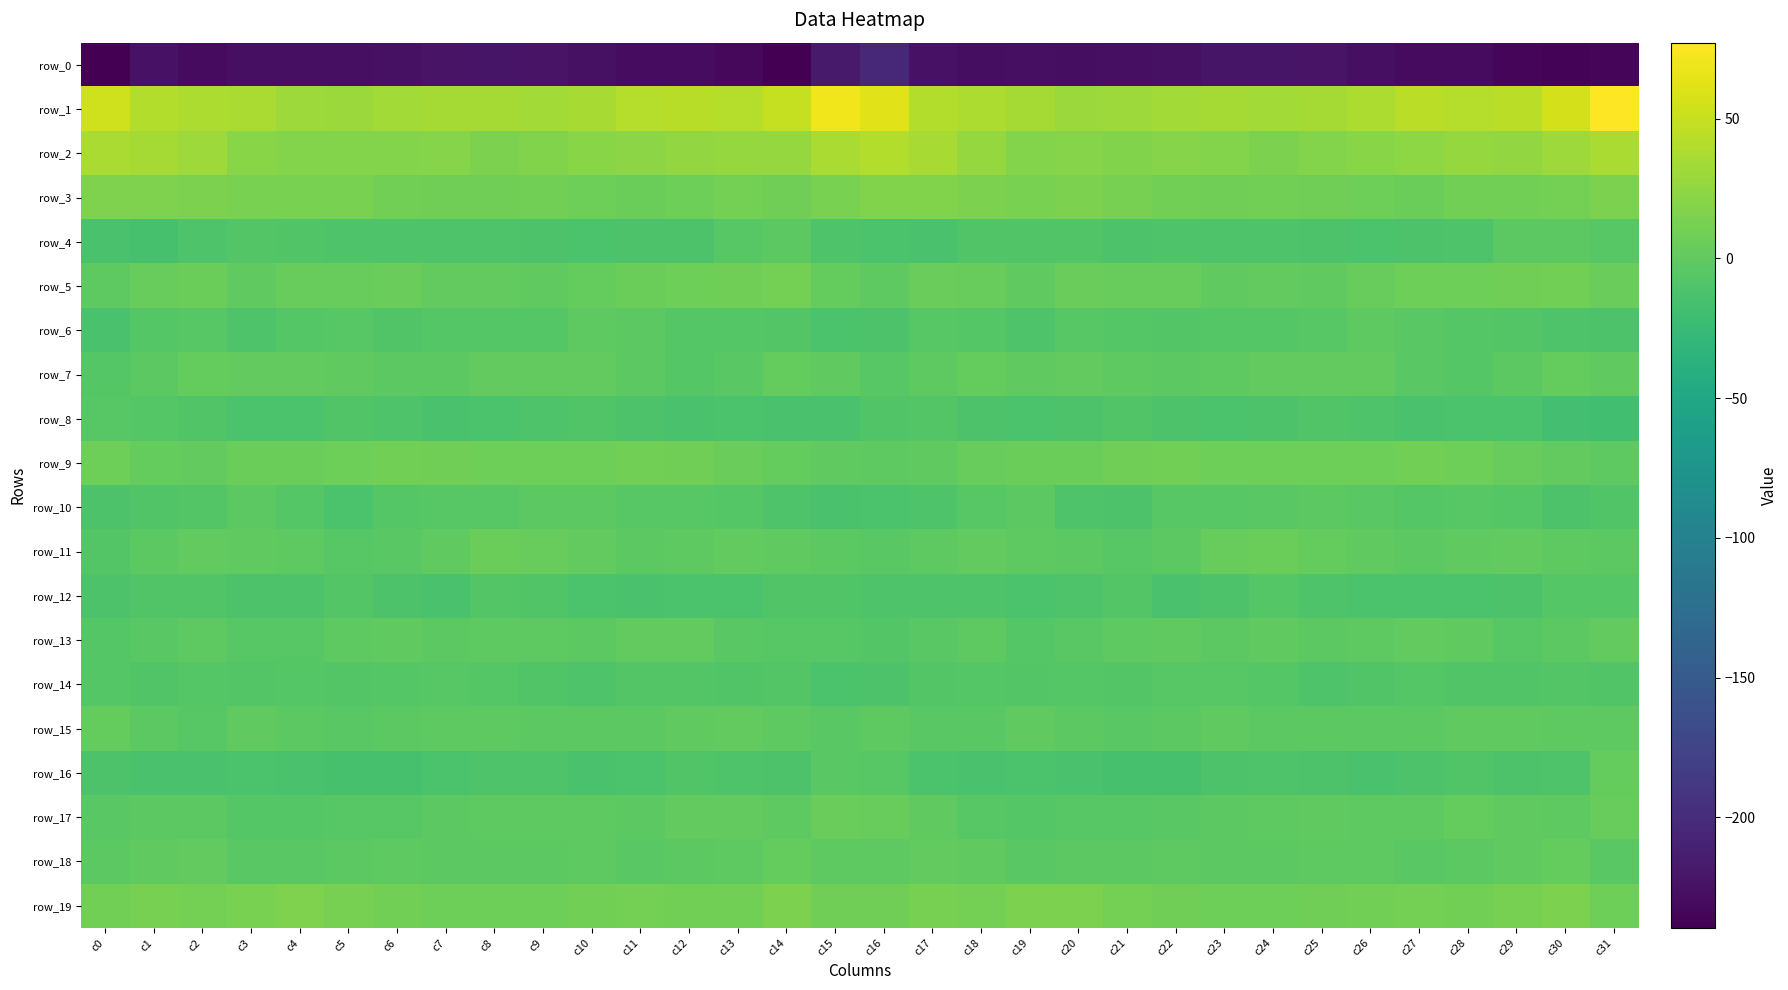

Reading left to right, transcribe all the data shown in this chart.

row_0: -239.5	-223.9	-229.6	-226.1	-226.9	-227.1	-225.5	-223.1	-221.0	-222.3	-225.1	-229.2	-229.6	-233.1	-238.7	-216.0	-202.7	-224.1	-227.8	-226.4	-227.4	-226.3	-225.2	-221.5	-221.5	-223.1	-226.6	-229.9	-230.2	-235.3	-235.8	-234.0
row_1: 54.8	40.2	37.9	36.6	30.8	29.9	32.8	34.8	34.0	33.5	35.9	42.5	43.2	41.8	49.3	70.1	63.4	41.1	38.7	34.1	29.5	30.9	33.9	34.9	33.4	34.0	37.9	44.0	41.9	43.9	56.3	77.2
row_2: 37.1	34.7	30.2	21.0	19.0	18.5	18.5	19.6	15.2	17.5	20.4	21.8	26.1	26.7	27.0	37.4	40.7	35.6	26.8	18.8	19.4	17.6	19.9	17.9	15.2	18.9	20.9	23.2	27.1	26.1	30.4	37.5
row_3: 15.7	16.5	14.9	14.0	14.0	13.4	10.1	8.5	9.0	9.4	7.4	5.9	7.7	11.2	8.5	13.0	17.4	16.8	14.5	13.2	14.5	11.8	9.7	8.2	9.4	8.9	6.7	6.2	9.2	10.0	10.9	15.1
row_4: -13.2	-14.4	-10.2	-8.1	-8.9	-10.3	-10.6	-10.1	-9.9	-10.8	-12.3	-10.8	-11.8	-5.1	-2.0	-9.9	-12.4	-13.5	-8.7	-8.7	-9.1	-11.1	-10.0	-10.0	-10.3	-11.2	-12.2	-11.2	-10.5	-2.7	-3.0	-4.6
row_5: -1.9	3.1	5.9	-0.3	3.9	3.7	4.7	1.3	0.6	0.5	1.9	6.1	7.7	8.0	10.6	1.8	-1.4	4.7	3.3	0.1	4.6	3.6	4.1	0.2	0.8	0.4	3.5	6.8	7.7	9.0	9.5	5.1
row_6: -13.2	-5.9	-4.6	-9.7	-6.2	-5.1	-8.2	-6.1	-6.5	-6.0	-1.8	-2.6	-5.7	-6.8	-8.0	-12.1	-11.0	-4.7	-6.8	-9.6	-4.6	-6.6	-7.4	-6.0	-6.8	-4.8	-0.8	-4.3	-5.7	-7.5	-9.5	-10.7
row_7: -5.9	-2.7	3.0	0.6	0.9	0.1	-2.9	-2.2	0.7	0.7	1.7	-2.1	-6.0	-4.4	1.8	-0.1	-4.5	-1.1	2.9	-0.3	1.4	-1.2	-3.2	-0.9	0.7	1.4	0.9	-4.4	-5.8	-2.7	1.9	-0.5
row_8: -4.5	-6.4	-8.9	-12.9	-12.0	-9.3	-10.3	-13.1	-12.1	-10.0	-9.1	-11.4	-13.8	-12.4	-14.3	-14.3	-8.9	-7.9	-10.7	-13.0	-11.0	-9.0	-11.8	-12.7	-11.4	-9.4	-9.5	-13.3	-13.0	-12.8	-17.3	-18.9
row_9: 7.1	2.4	1.4	6.2	6.3	7.6	10.1	8.0	7.4	7.9	6.7	9.7	9.1	4.3	2.6	0.3	-0.8	-0.5	3.6	6.6	6.1	8.9	9.5	7.7	7.6	7.1	7.8	10.1	7.6	3.0	1.0	-1.9
row_10: -11.6	-8.5	-7.0	-3.2	-5.8	-12.4	-6.9	-4.7	-4.8	-2.7	-2.7	-5.5	-5.3	-5.9	-9.7	-13.4	-12.3	-9.8	-5.3	-2.9	-9.6	-11.1	-4.8	-5.2	-4.0	-2.4	-3.4	-6.2	-5.1	-6.9	-11.1	-8.6
row_11: -7.3	-2.2	1.6	-0.2	-1.4	-4.8	-3.9	0.4	6.3	3.8	0.9	-2.4	-1.1	1.5	-0.3	-3.0	-4.3	-1.5	1.4	-0.8	-2.9	-5.0	-2.9	3.3	5.8	3.0	-0.6	-2.7	0.1	1.7	-0.8	-2.5
row_12: -11.3	-9.3	-9.1	-11.7	-10.7	-7.3	-11.2	-14.3	-7.7	-8.7	-12.2	-13.5	-12.5	-12.3	-9.0	-8.5	-9.8	-9.5	-10.0	-11.9	-9.5	-7.8	-13.9	-11.8	-6.9	-10.2	-13.1	-13.0	-12.7	-11.0	-6.7	-6.8
row_13: -6.3	-4.3	-0.9	-4.5	-5.0	-1.8	-0.6	-2.0	-0.9	-1.1	-2.8	0.5	0.6	-3.2	-5.5	-5.5	-8.0	-3.4	-1.5	-5.8	-3.6	-1.4	-0.6	-2.5	-0.0	-2.5	-1.6	1.2	-0.5	-4.9	-2.1	1.7
row_14: -6.3	-8.2	-6.4	-7.2	-6.7	-7.5	-6.7	-4.9	-5.7	-9.3	-10.5	-7.0	-7.5	-8.8	-8.0	-12.1	-11.3	-7.8	-6.7	-7.3	-6.6	-7.7	-5.6	-5.2	-6.9	-10.6	-9.1	-6.6	-8.4	-8.2	-8.0	-9.4
row_15: 2.2	-2.5	-5.0	-0.4	-2.5	-3.5	-3.2	-0.9	-1.6	-2.7	-3.0	-2.6	-0.6	0.6	-1.0	-3.3	-1.0	-3.3	-3.4	-0.7	-3.1	-3.4	-2.6	-0.7	-2.4	-2.7	-3.1	-2.1	0.2	0.1	-1.2	-1.0
row_16: -10.7	-13.7	-14.1	-12.9	-14.1	-15.1	-15.1	-12.6	-10.3	-9.9	-13.2	-12.6	-9.2	-10.3	-11.8	-3.8	-4.5	-12.0	-13.7	-13.1	-14.3	-15.3	-14.6	-11.5	-9.9	-10.9	-14.0	-11.1	-8.9	-11.4	-9.5	2.1
row_17: -3.2	-2.8	-2.8	-6.6	-6.4	-5.2	-5.1	-2.5	-1.7	-0.8	-0.9	-2.3	1.5	1.5	-1.6	4.3	3.8	-0.4	-4.6	-6.9	-5.3	-5.6	-4.1	-2.0	-1.6	-0.6	-1.5	-1.3	2.6	0.1	-0.8	3.3
row_18: -3.2	-0.4	0.8	-3.4	-3.6	-3.0	-1.7	-2.4	-3.0	-2.2	-0.9	-4.2	-2.8	-1.1	2.6	-1.1	-1.3	1.4	-0.7	-4.0	-3.1	-2.7	-1.5	-2.8	-2.8	-1.5	-1.9	-4.3	-2.0	0.3	2.1	-4.0
row_19: 10.1	12.1	10.9	13.1	15.6	12.1	10.4	6.9	7.6	7.7	9.6	11.3	10.2	10.0	15.1	9.1	8.9	11.7	11.3	14.4	14.9	11.2	9.0	6.8	7.7	8.3	10.3	11.4	9.4	12.0	14.9	7.7